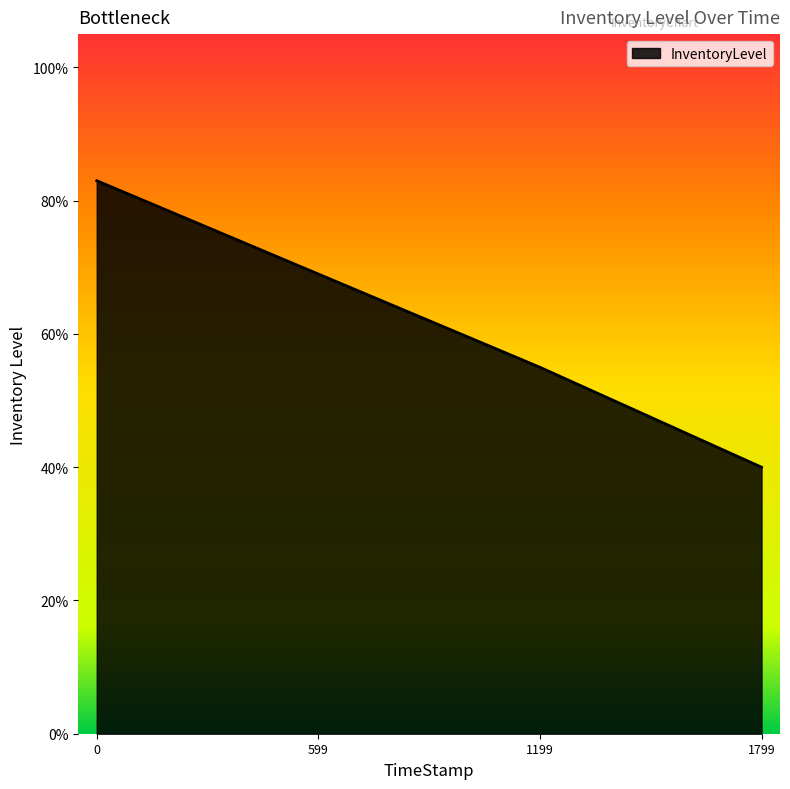

Does the chart display data point markers on the line(s)?

No